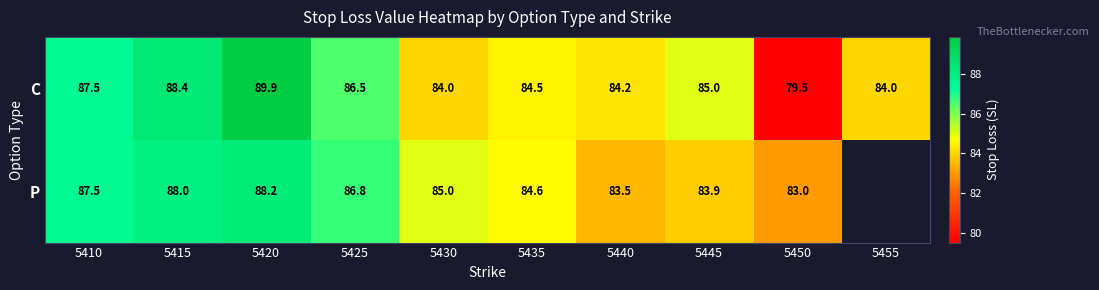

Read the C value at 5450.

79.5